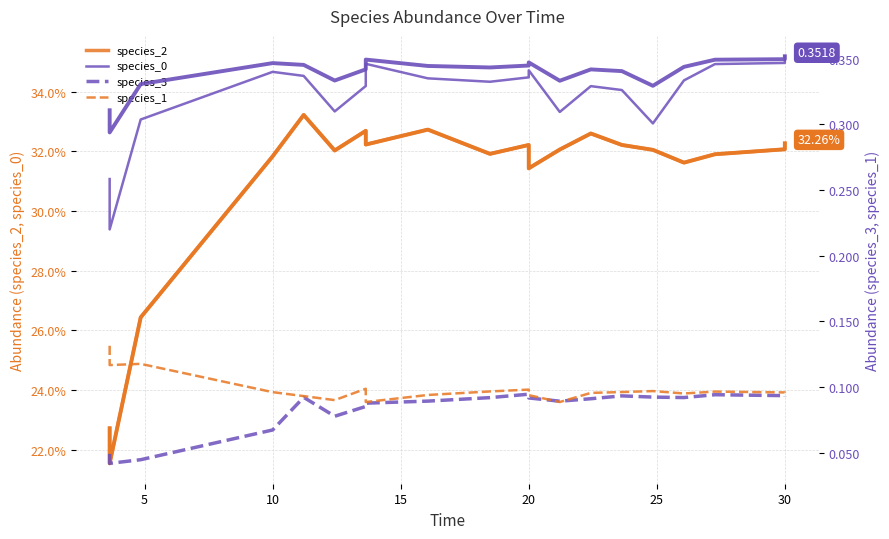

How many lines are shown in the chart?

6